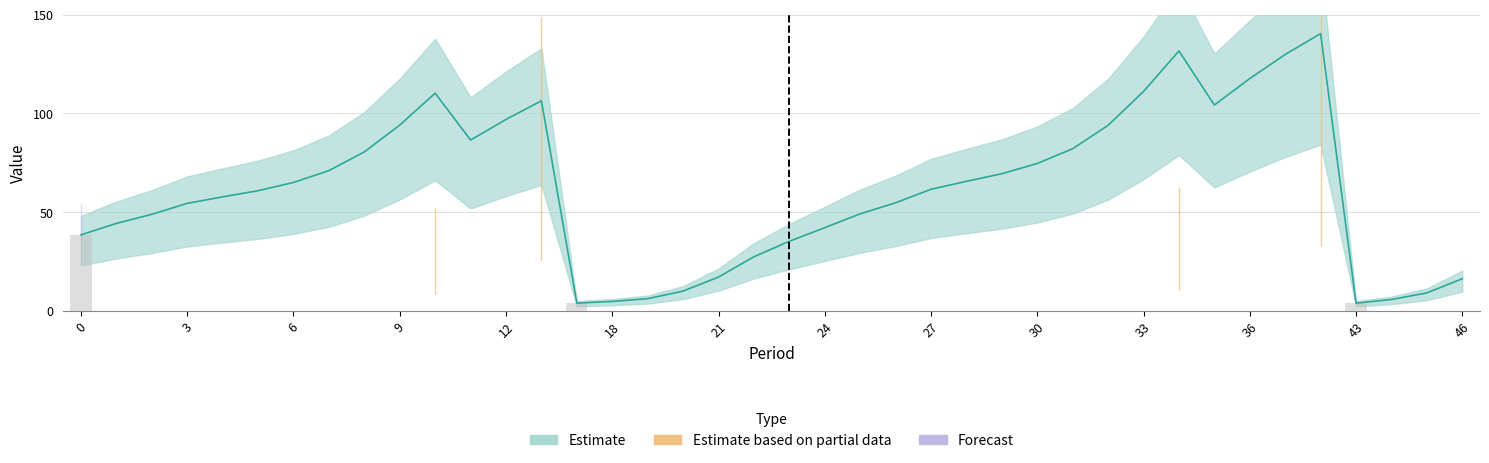

What is the difference between the highest and lowest values at 27?

61.6